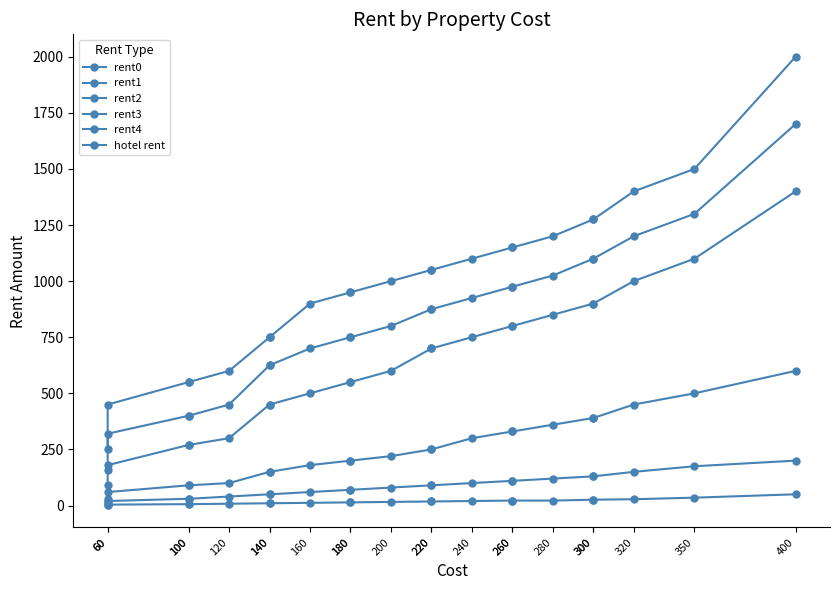

Does the chart display data point markers on the line(s)?

Yes